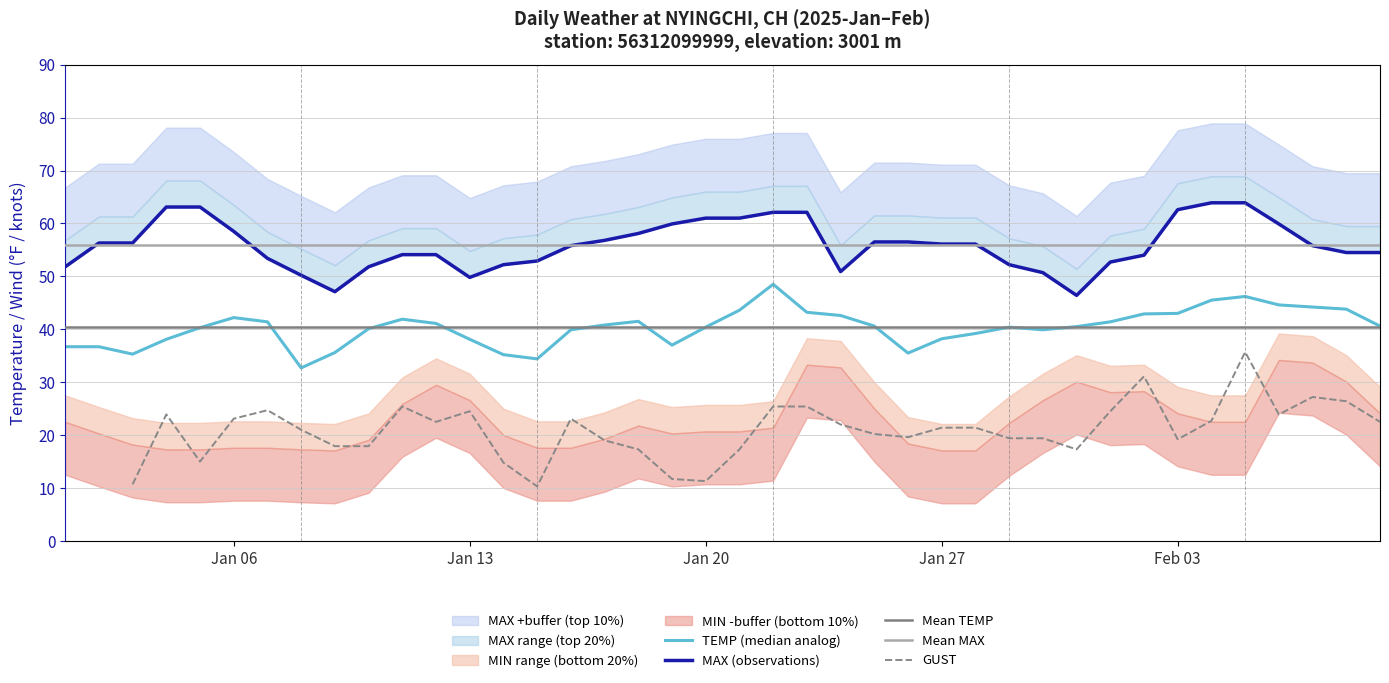

How many interior local valleys does the TEMP series have?

6